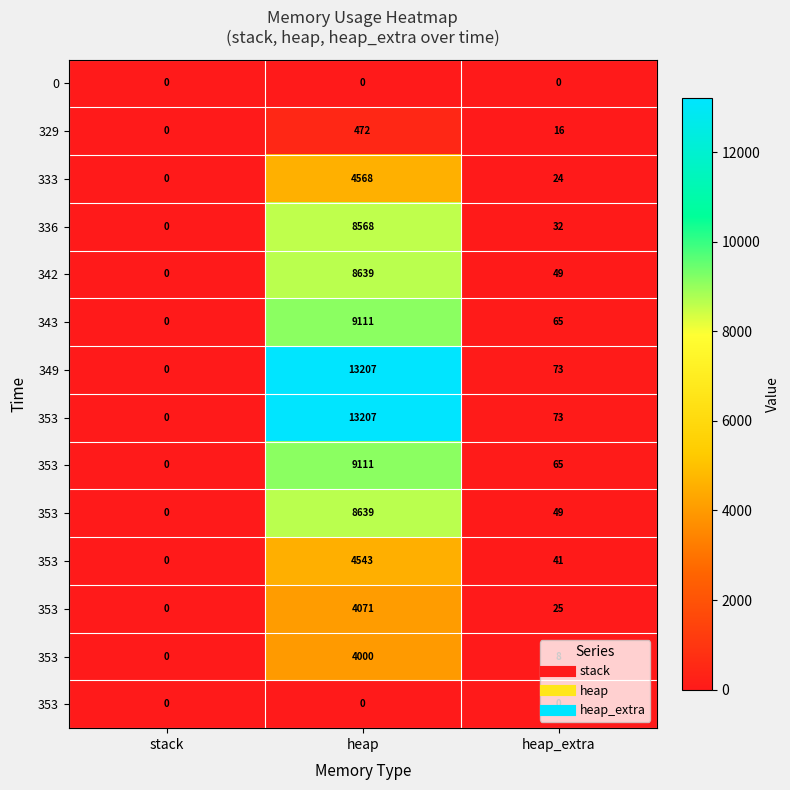

What is the total value across all series at heap_extra?

520